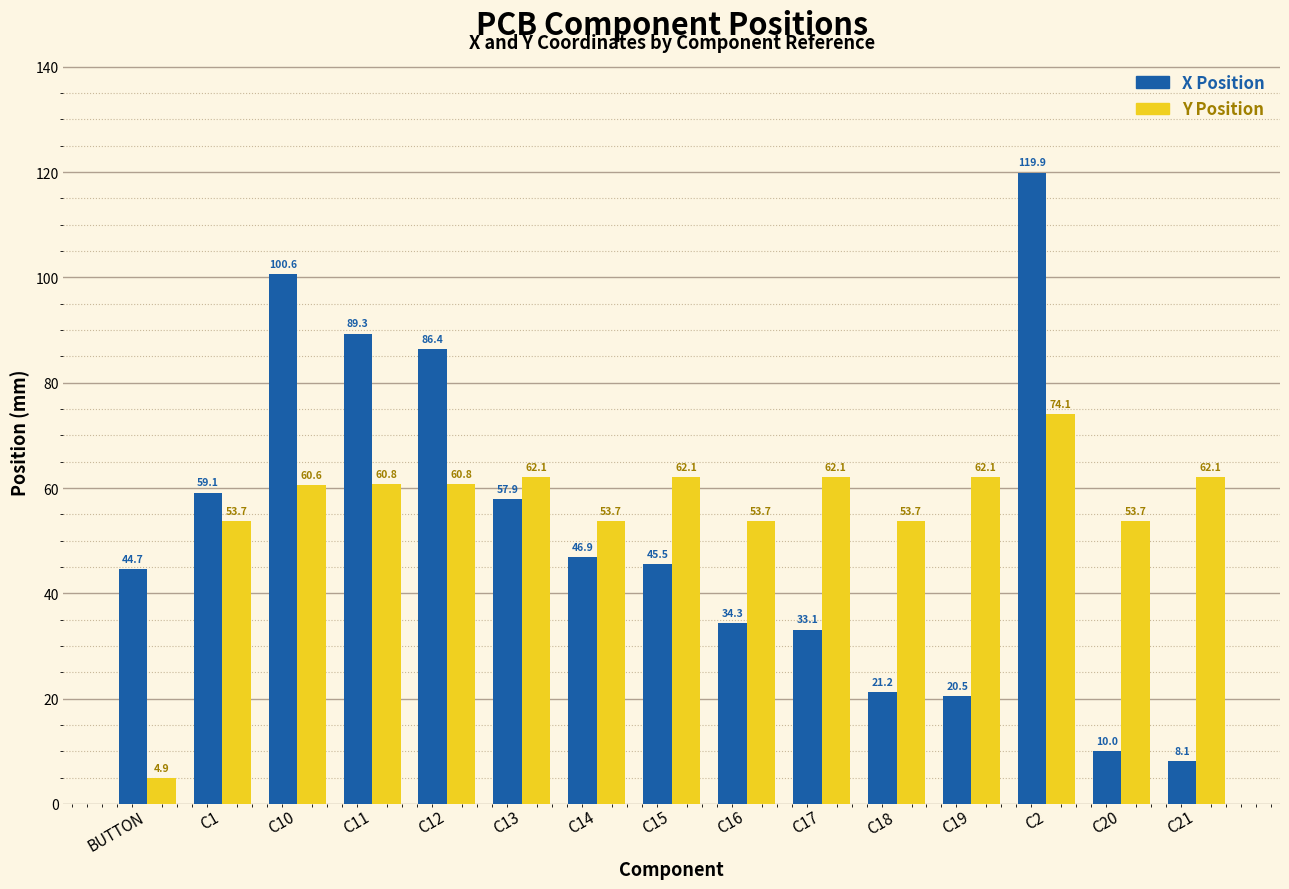

What is the value of the X Position bar at the 5th from the left?

86.4